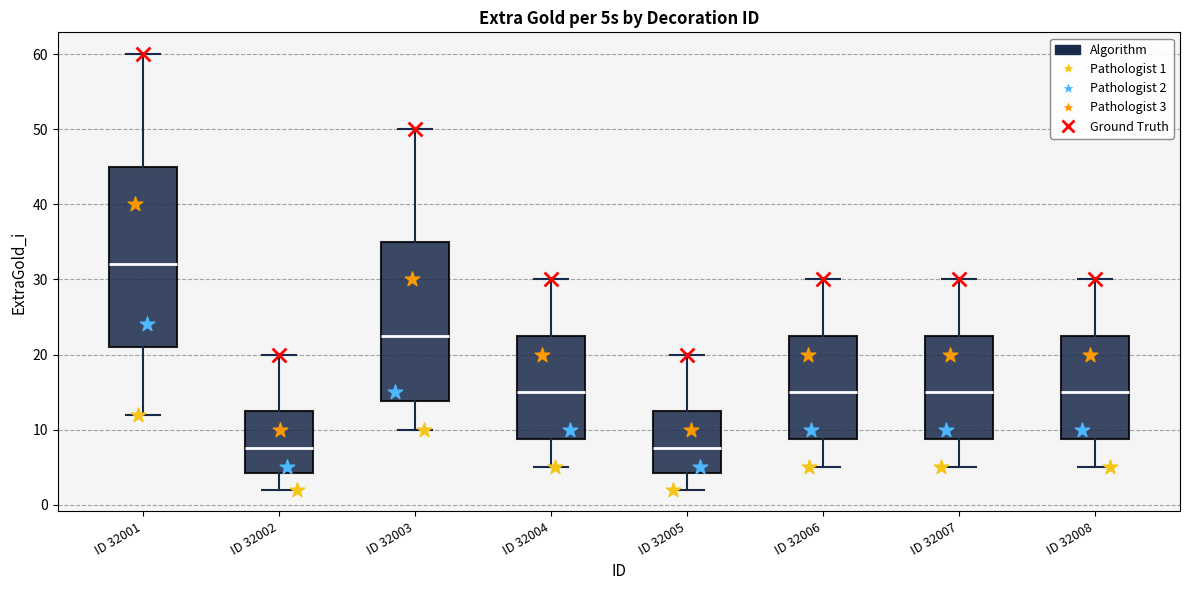

Which box is the tallest, from its lower edge to its upper edge?

ID 32001